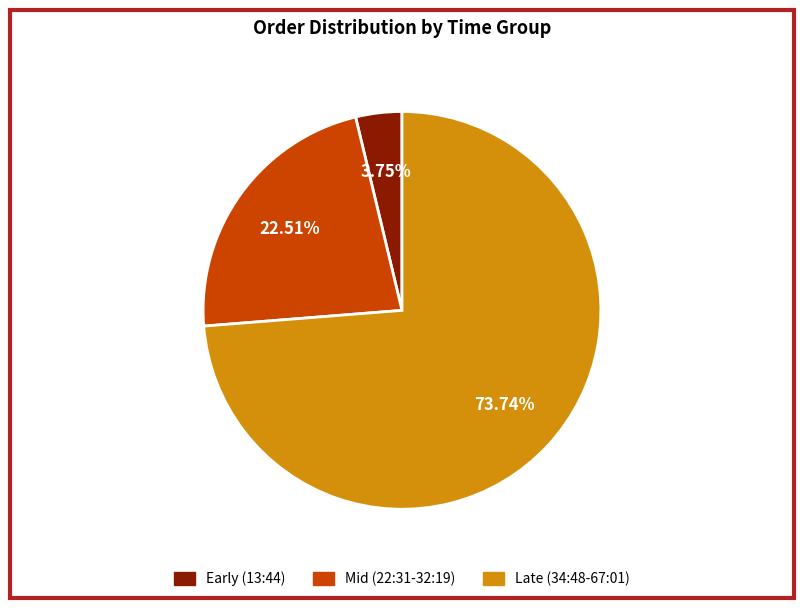

What is the largest slice in the pie chart?

Late (34:48-67:01)